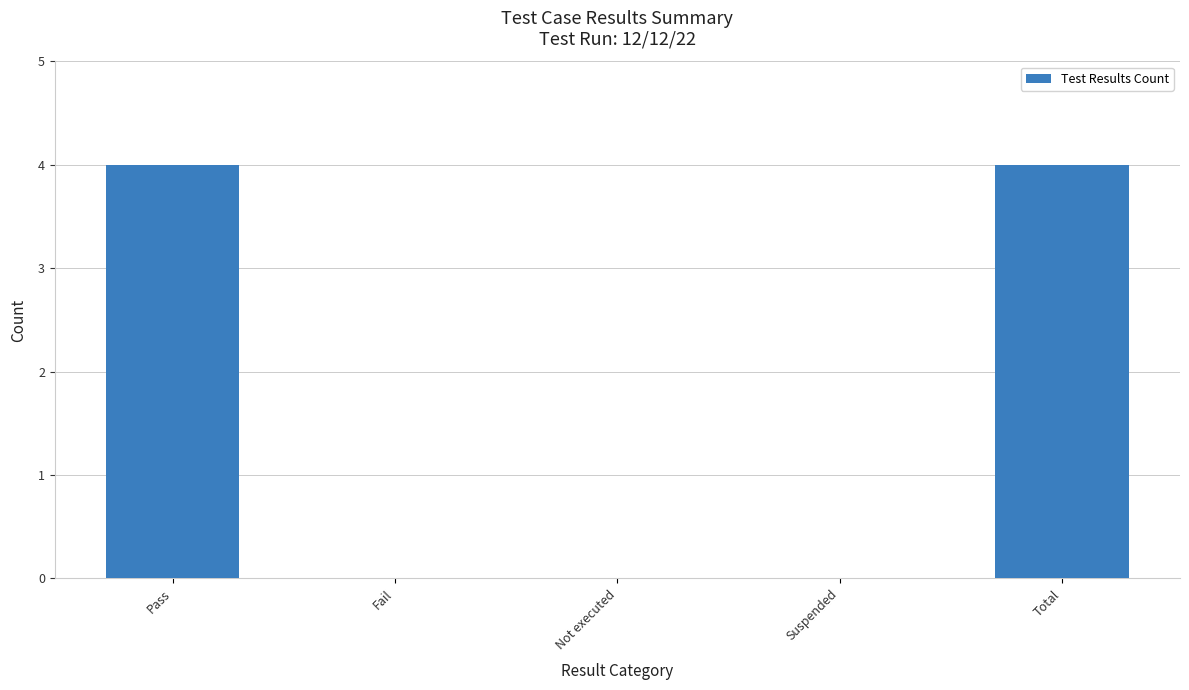

Reading left to right, list all the values displayed in this chart.

Pass=4	Fail=0	Not executed=0	Suspended=0	Total=4